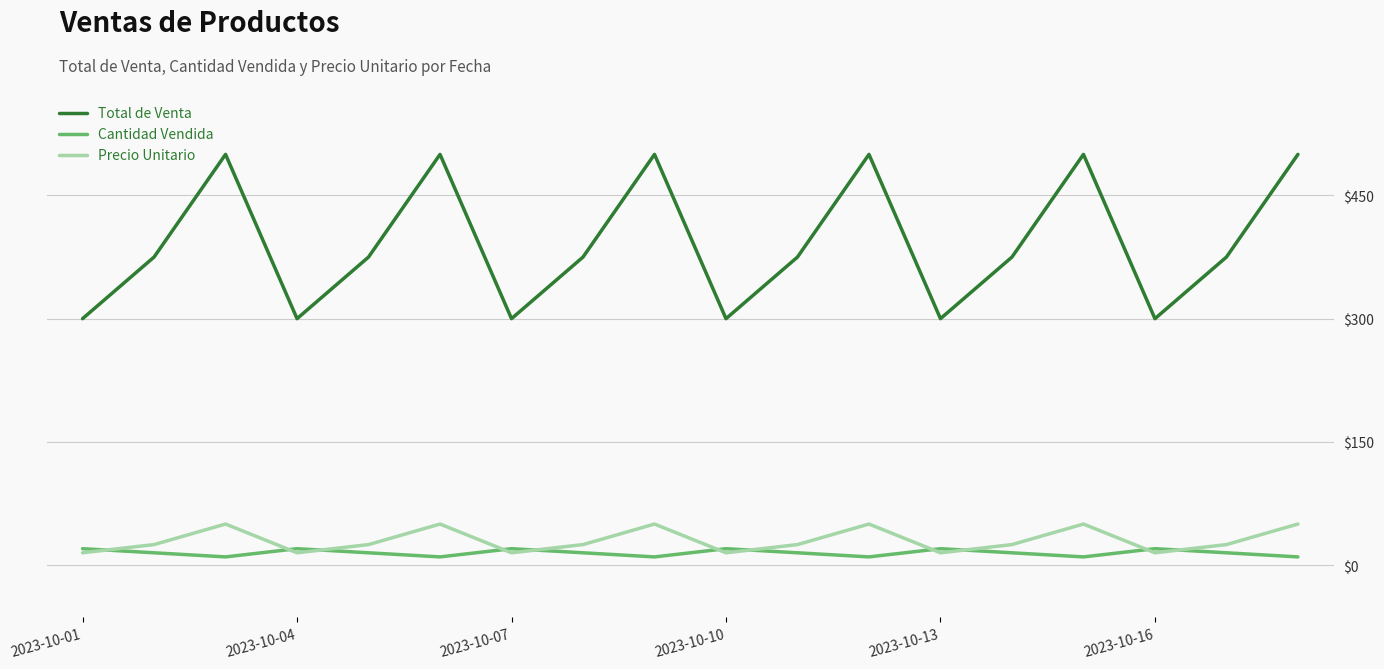

Which series has the largest total across all categories?

Total de Venta